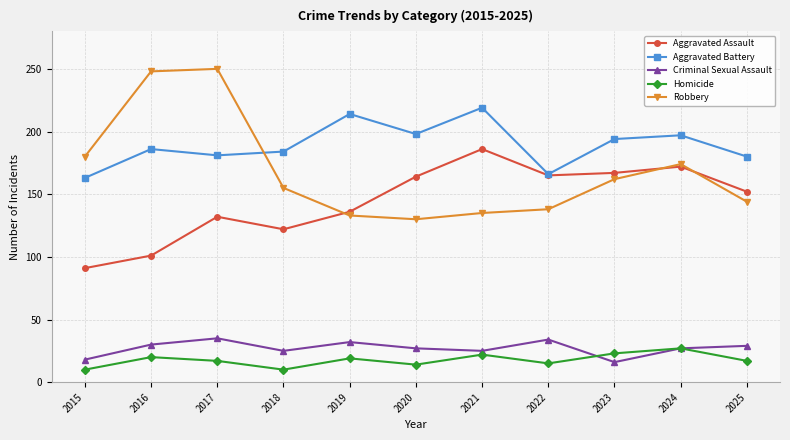

What is the average value of the Homicide series?

18